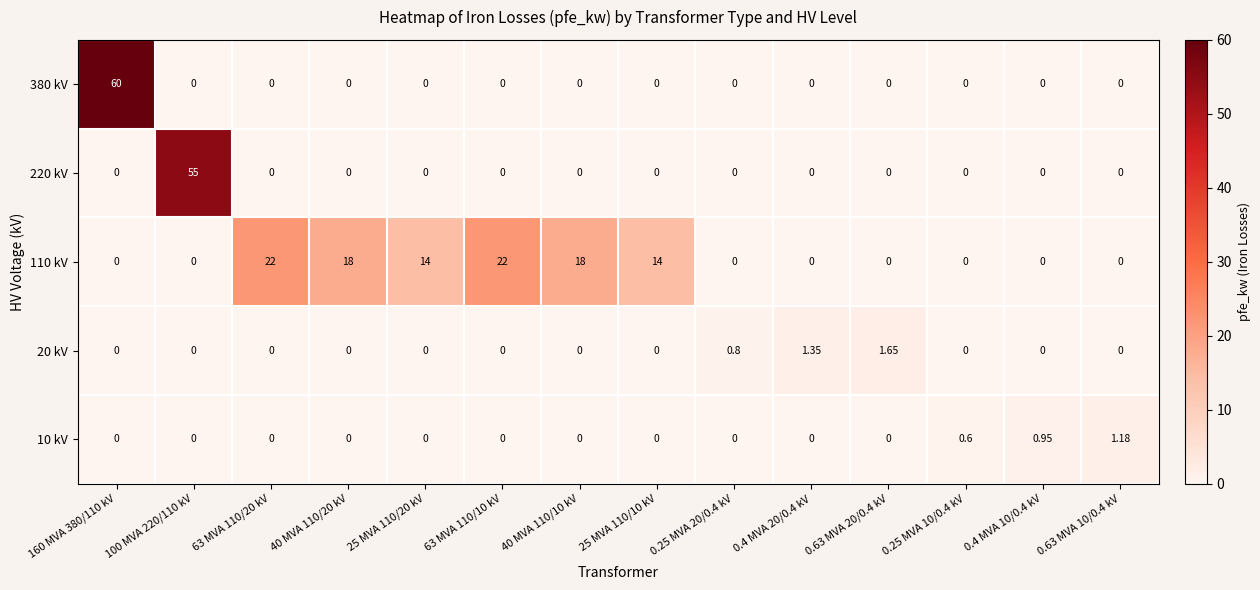

How many data points in 380 kV are above 0?

1